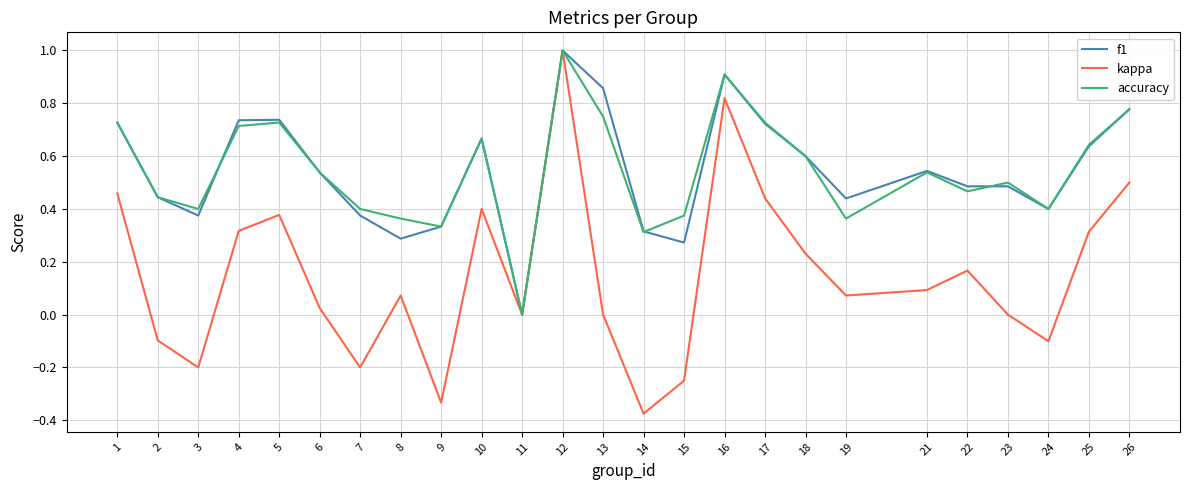

Is the value of kappa at 22 greater than the value of f1 at 5?

No